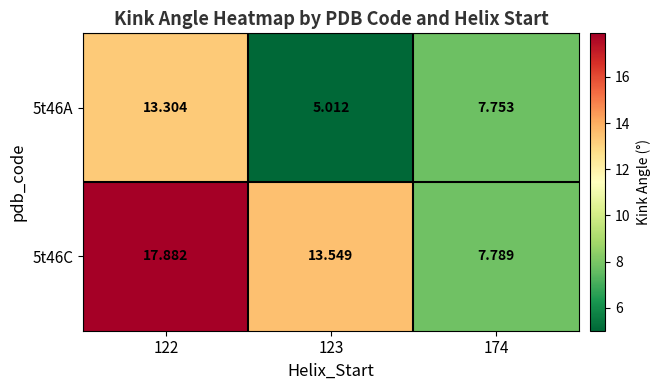

At which category is the sum across all series the highest?

122